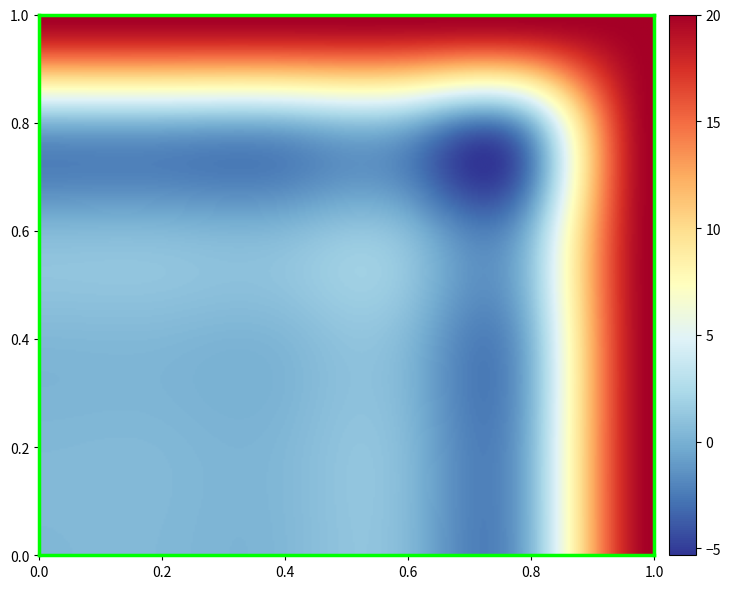

Between 3 and 2, which is larger?

3